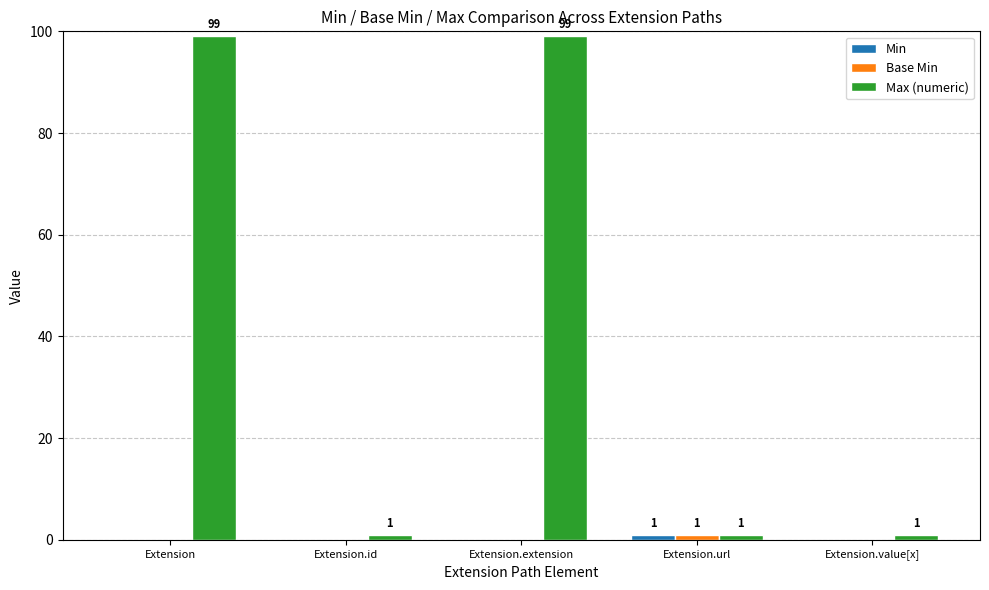

Read the Max (numeric) value at Extension.

99